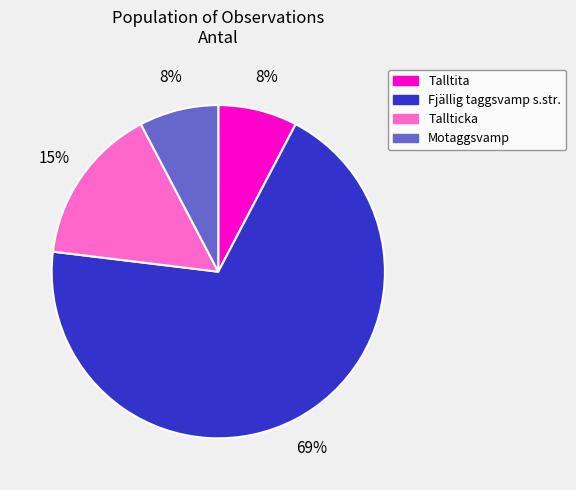

To the nearest percent, what is the average slice percentage?

25%